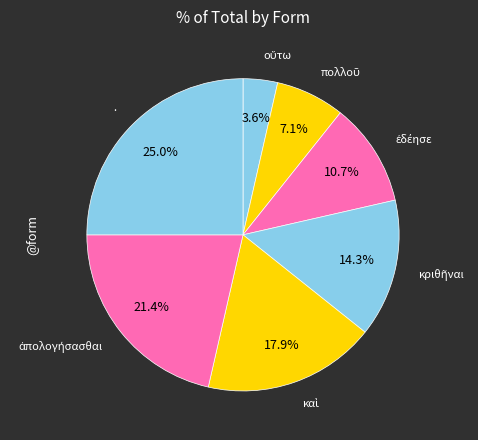

Is there a majority slice in this chart?

No